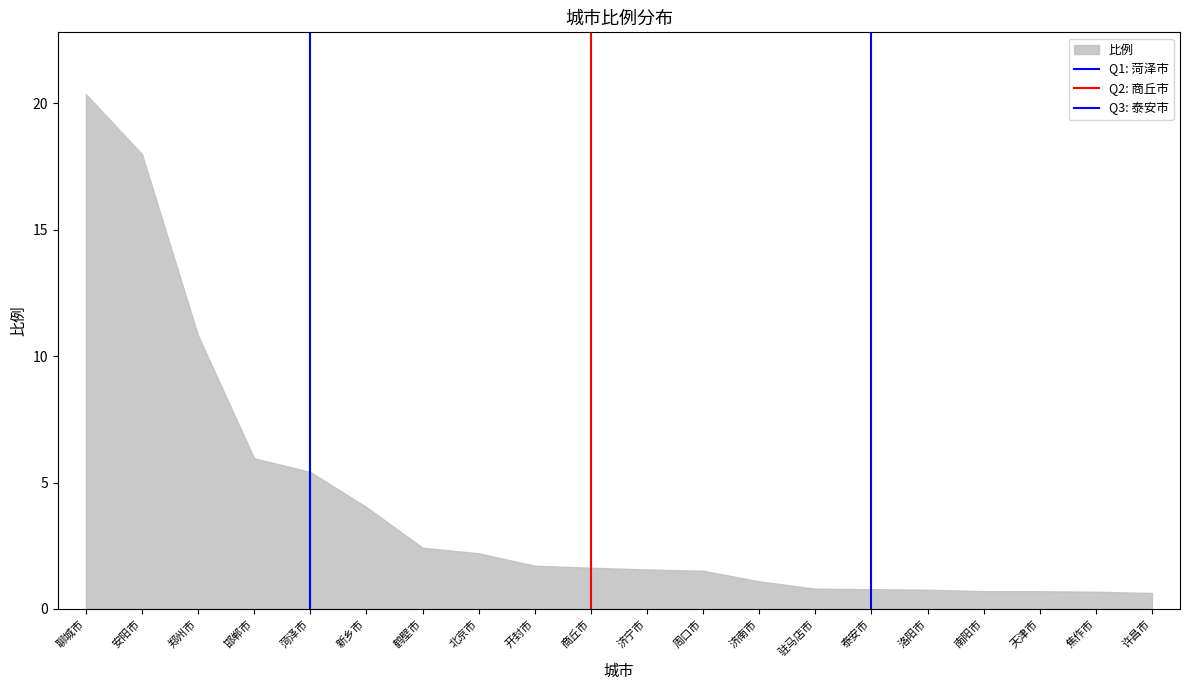

Count the Q2: 商丘市 values in the range 0 to 1.

2